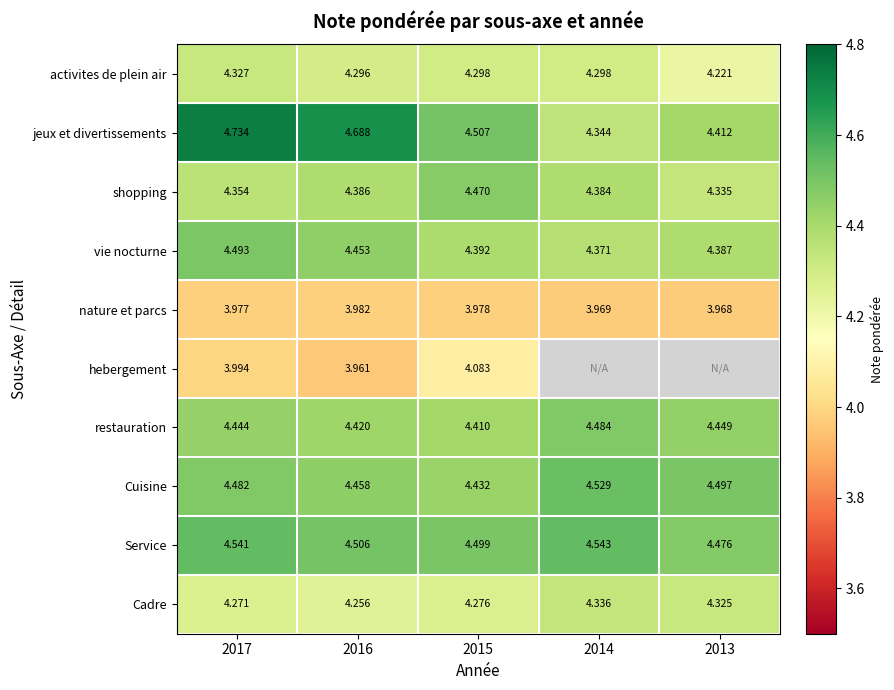

At 2017, list the series in order from largest to smallest.

jeux et divertissements, Service, vie nocturne, Cuisine, restauration, shopping, activites de plein air, Cadre, hebergement, nature et parcs